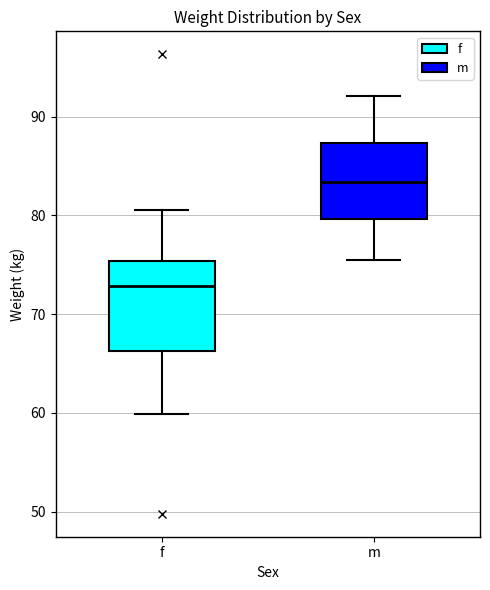

Reading left to right, transcribe this box plot: for each box, give where its median line is, the range the box spans, and where its two whiskers end, as read against the y-axis. The values are not printed on the chart, so give them approximately, as read against the axis.

f: median 73, box 66 to 75, whiskers 60 to 81
m: median 83, box 80 to 87, whiskers 76 to 92